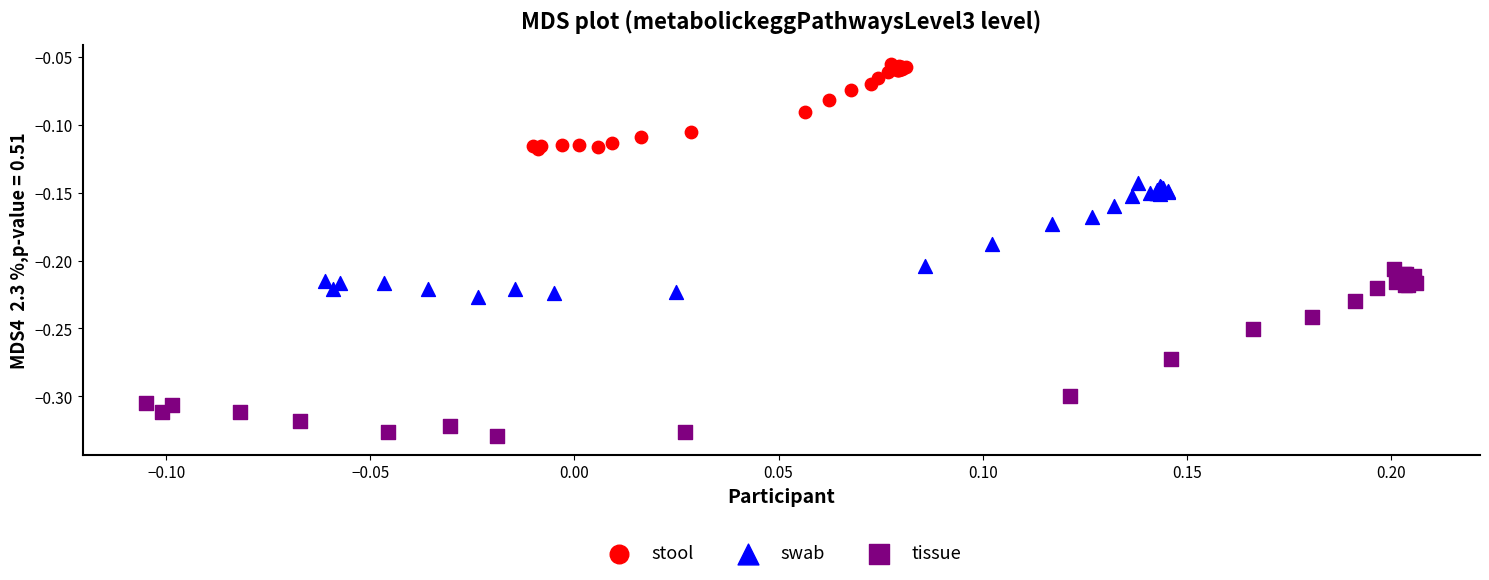

Which series has the widest spread of Y values?

tissue